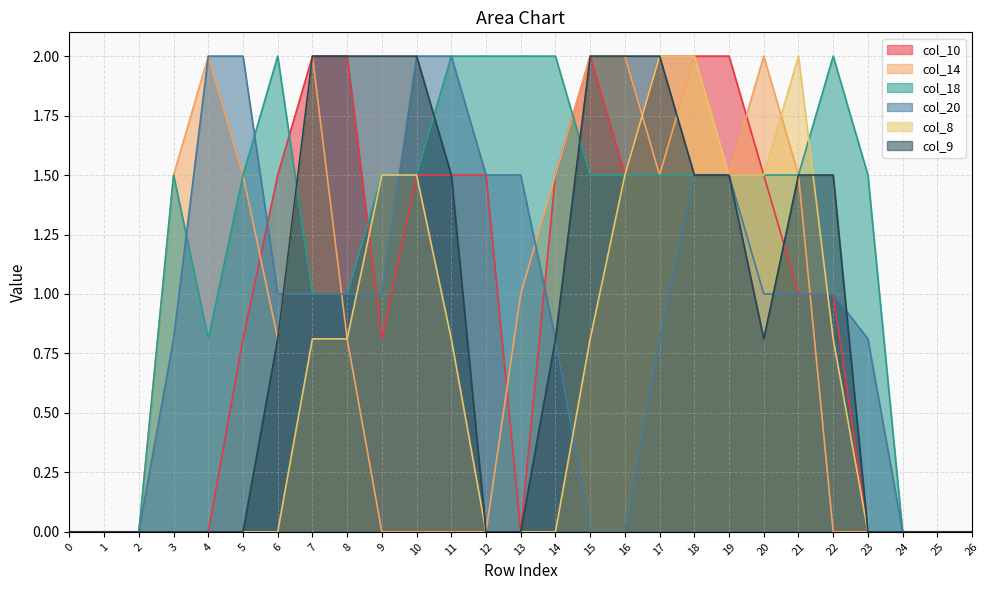

List the series in order of their peak value, highest first.

col_10, col_14, col_18, col_20, col_8, col_9